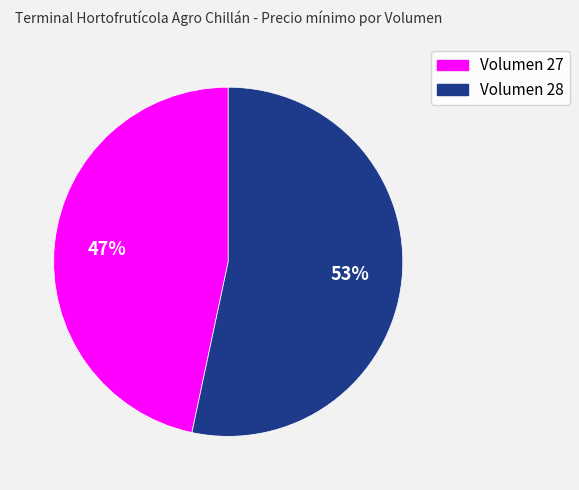

To the nearest percent, what is the average slice percentage?

50%